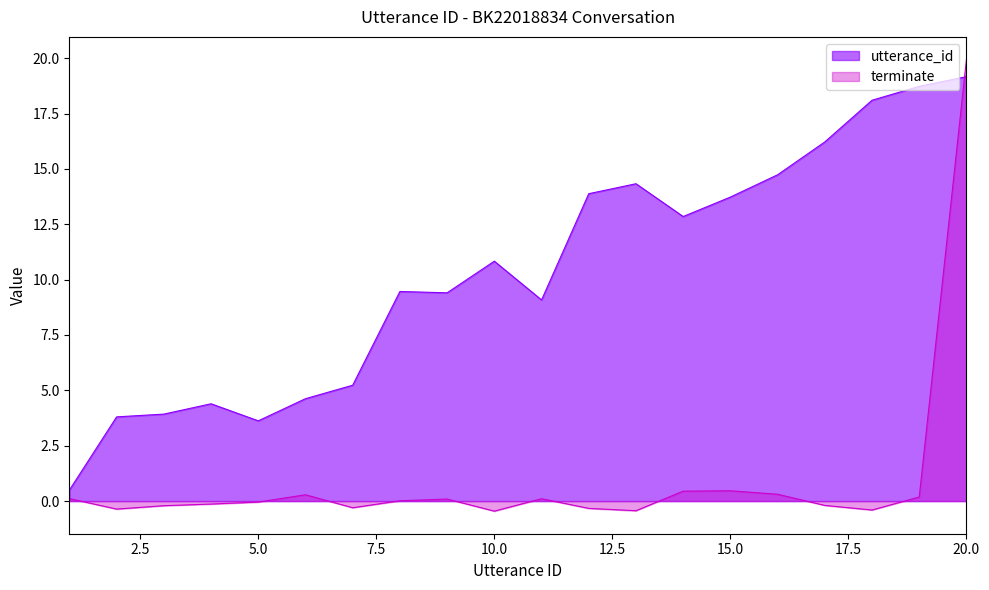

True or false: the data shows 0.2 at 19.

True